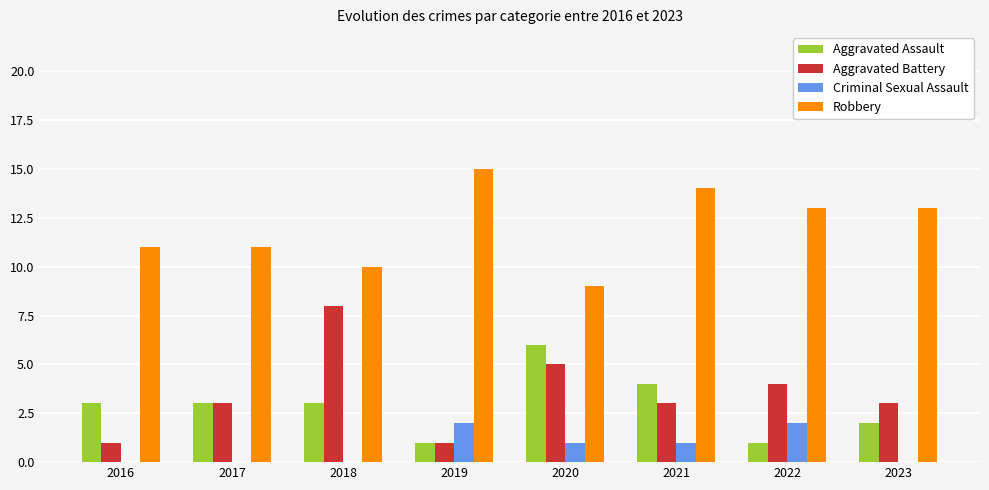

Is the value of Aggravated Assault at 2017 greater than the value of Aggravated Battery at 2016?

Yes